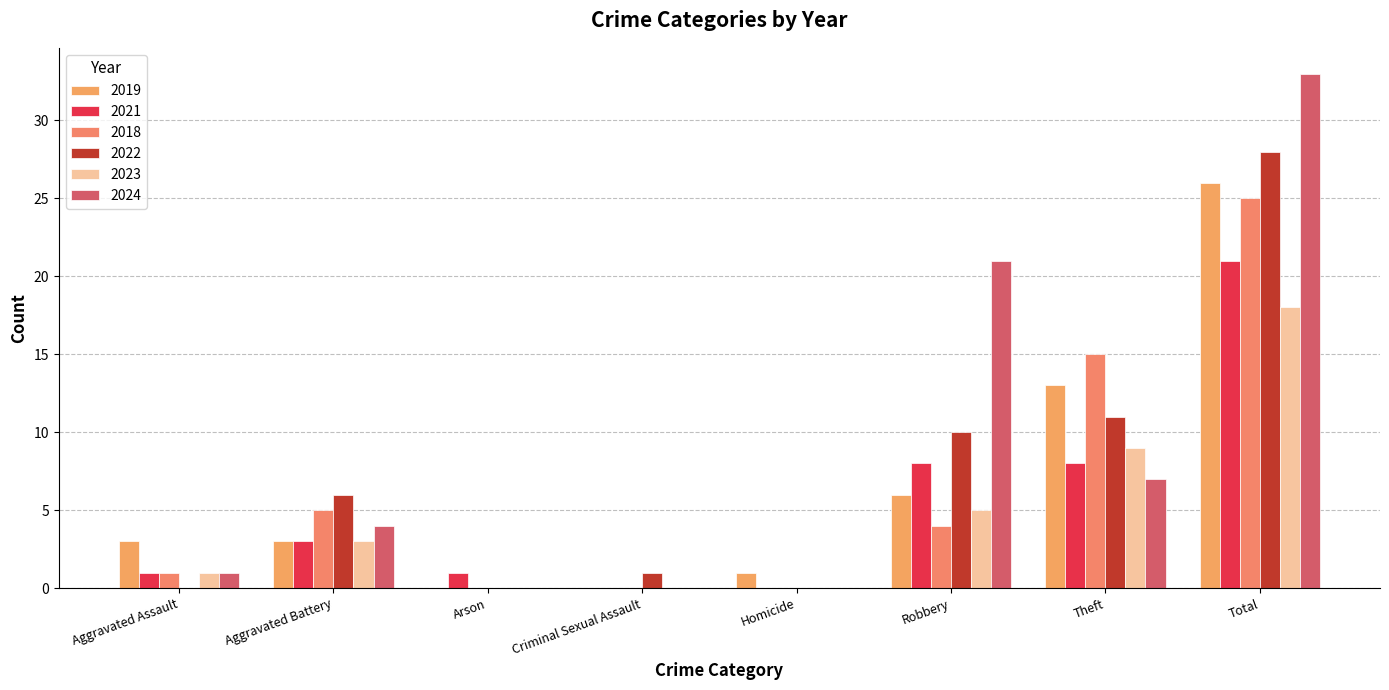

Where is 2024 nearest to the value 16?

Robbery